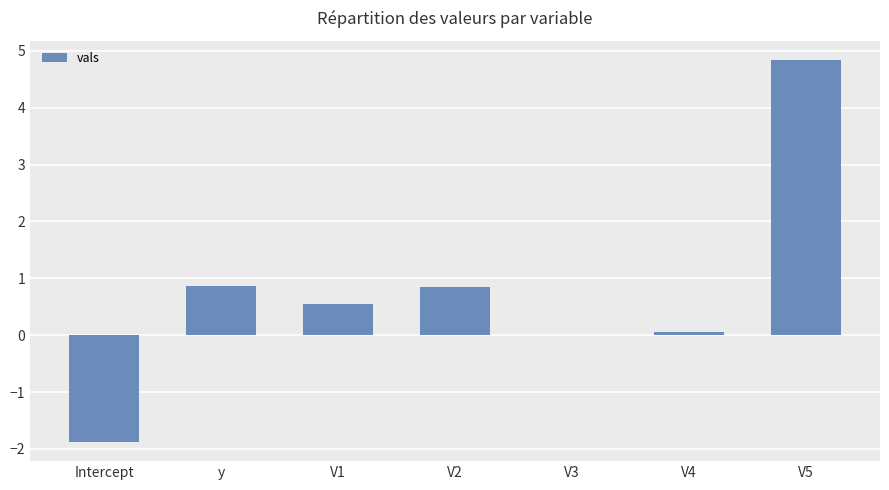

Does the chart contain stacked bars?

No